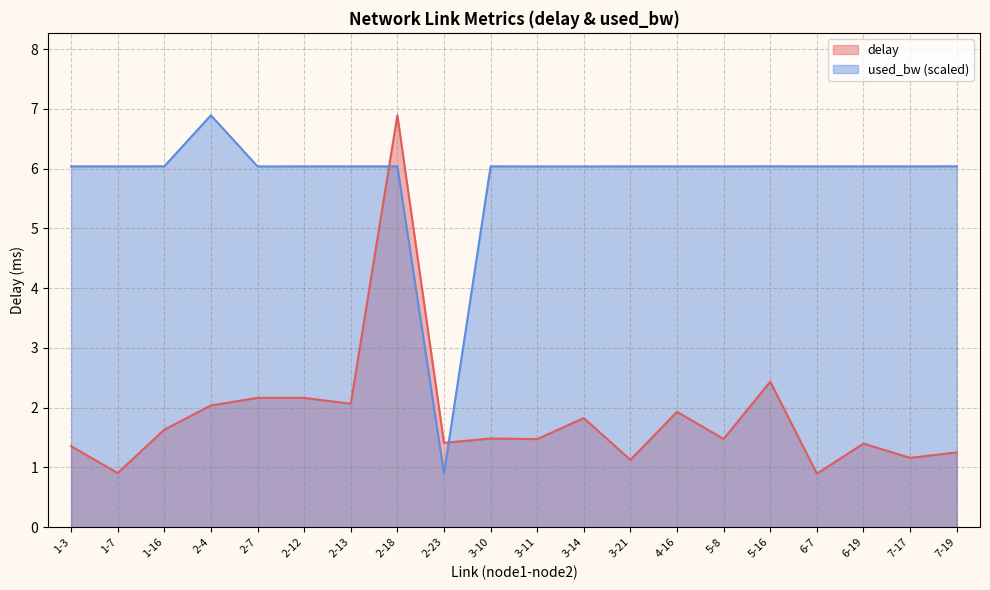

What is the total value across all series at 2-23?

2.3